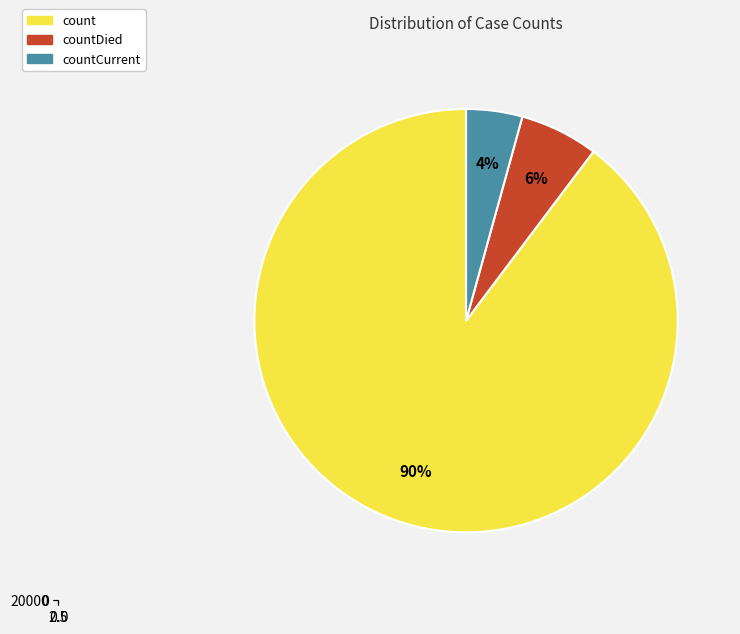

True or false: countCurrent accounts for 4% of the total.

True